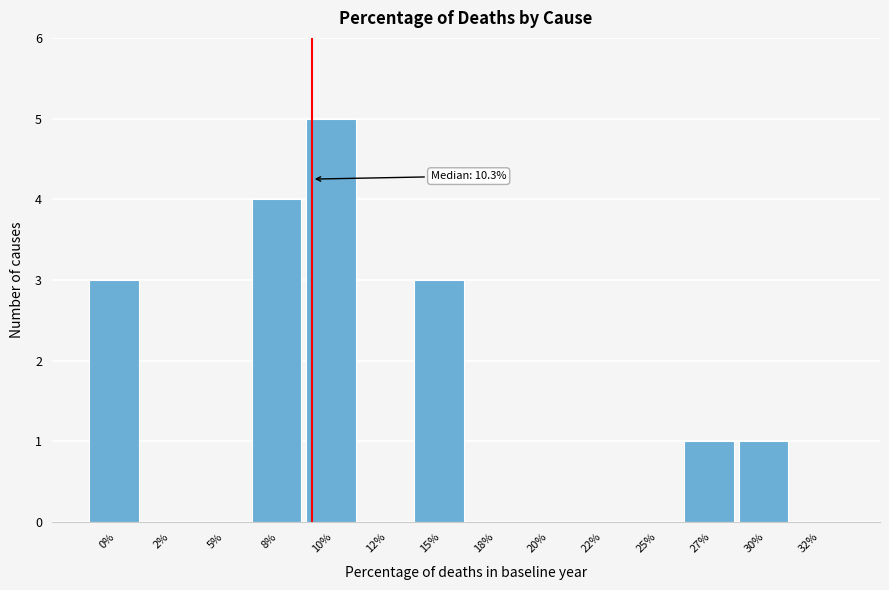

Reading left to right, extract all data points from this chart.

0%=3	2%=0	5%=0	8%=4	10%=5	12%=0	15%=3	18%=0	20%=0	22%=0	25%=0	27%=1	30%=1	32%=0